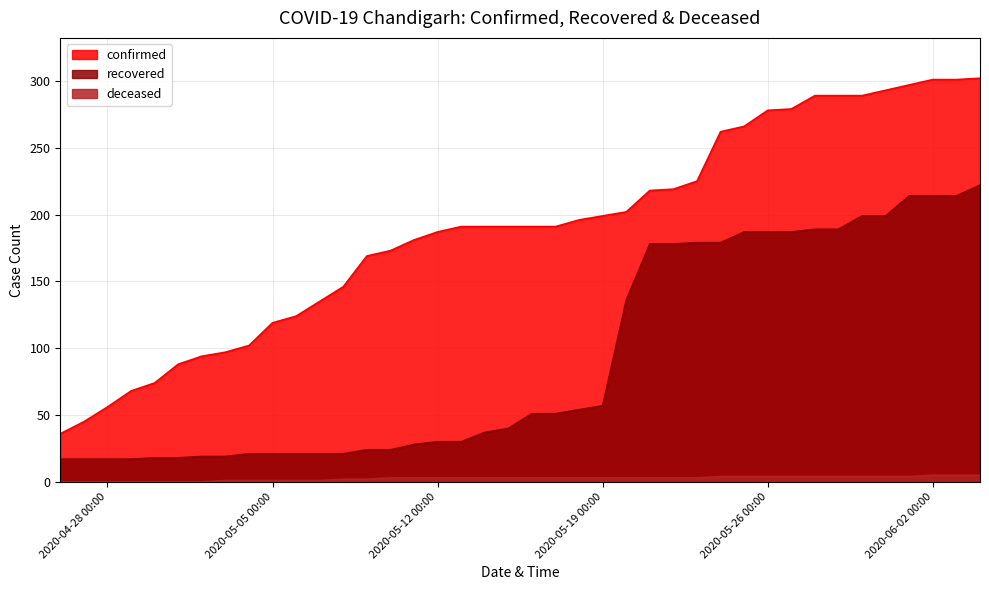

What is the sum of all recovered values?

3724